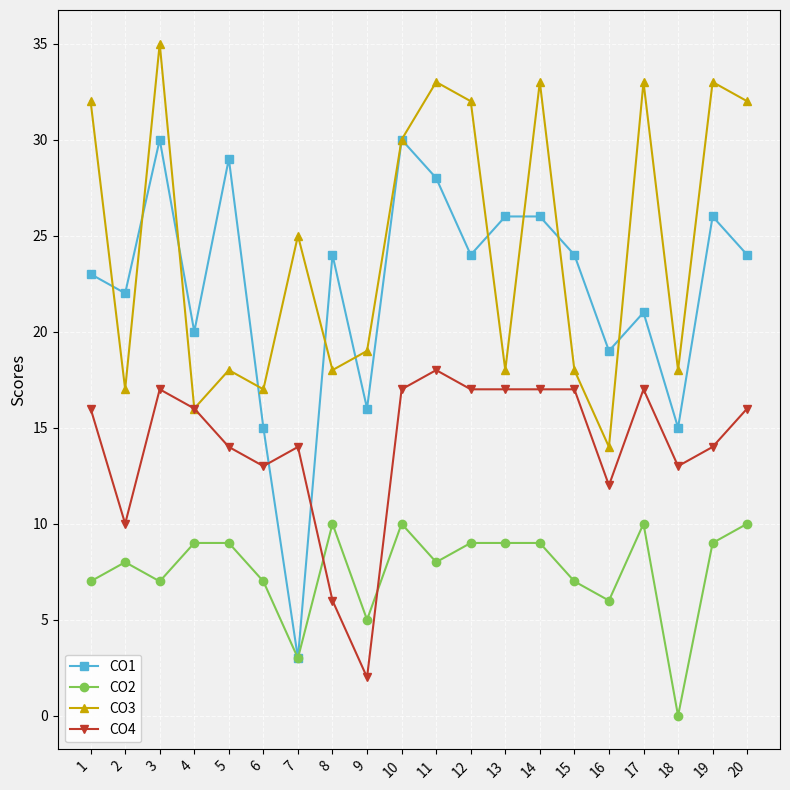

What is the value of the CO2 point at the 7th from the left?

3